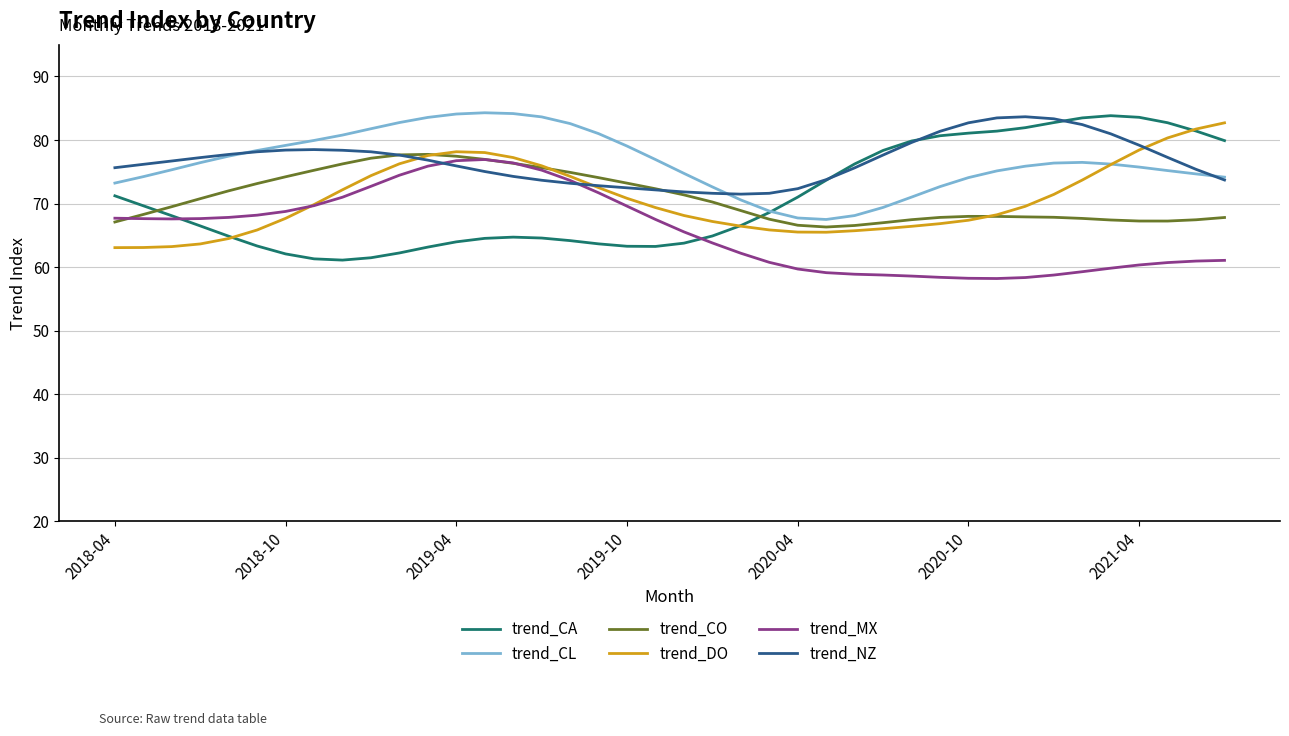

Does the chart display data point markers on the line(s)?

No